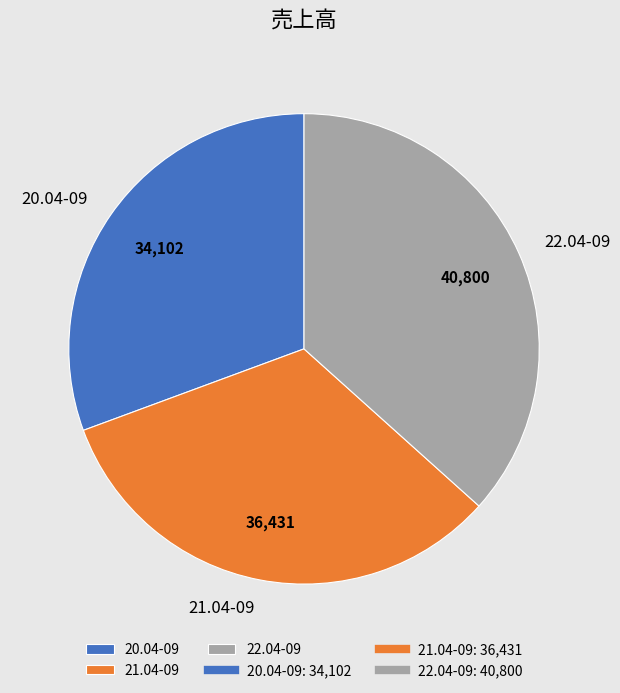

Does 21.04-09 account for over 50% of the chart?

No